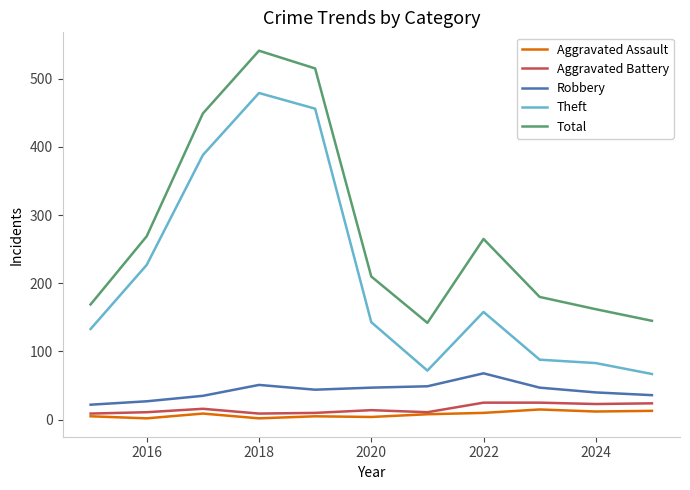

Which series has the largest total across all categories?

Total